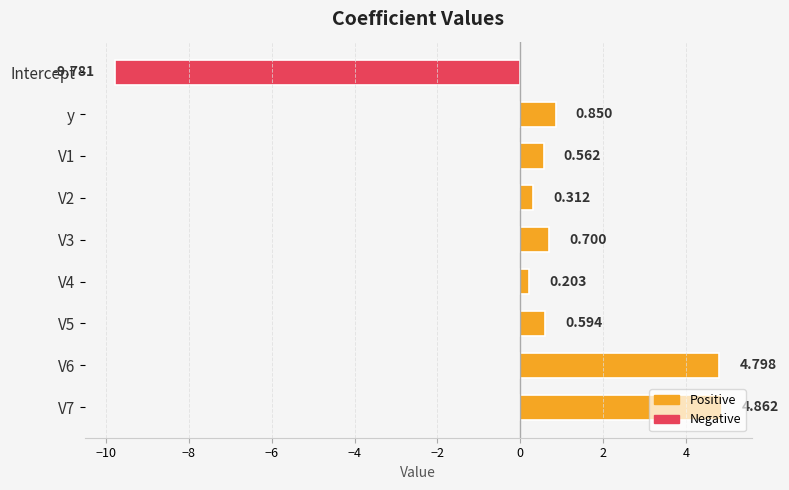

How many values exceed 0?

8